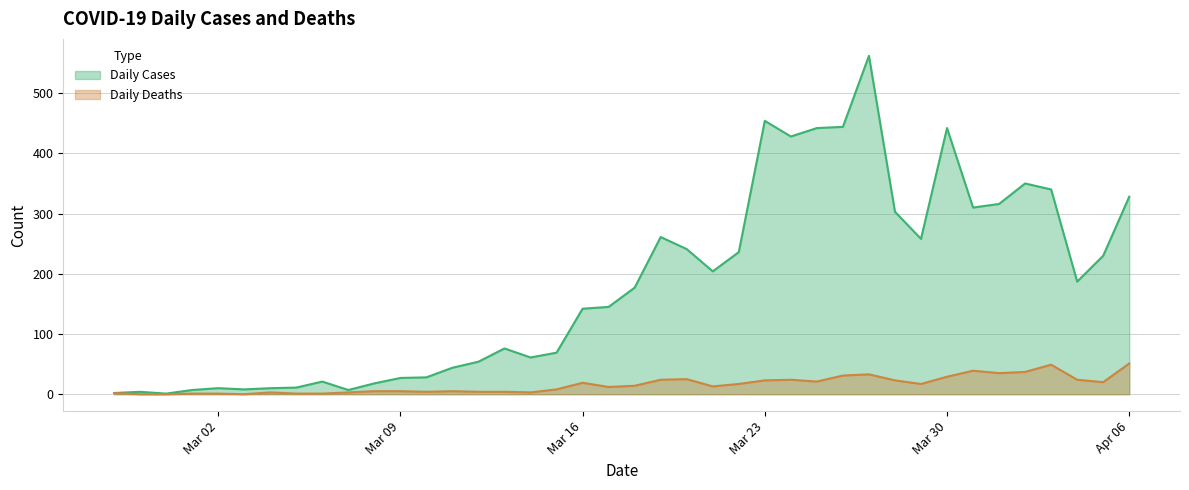

What is the average value of the Daily Deaths series?

16